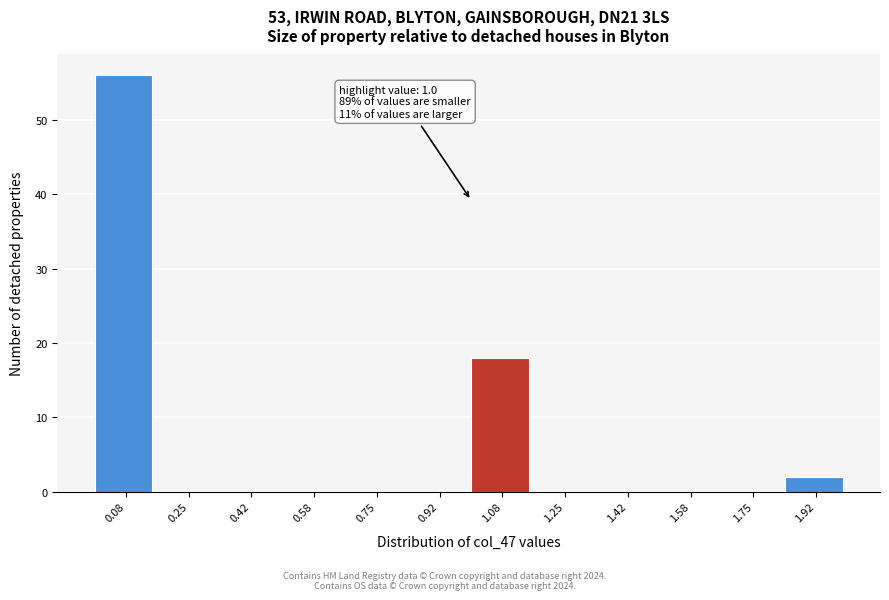

Over which range of the x-axis is the bar tallest?

0.00 to 0.16